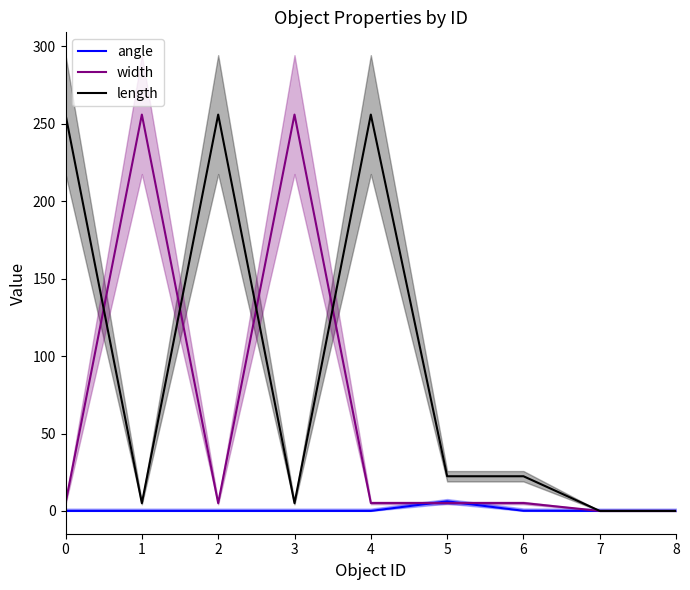

How many values in the length series are below 22?

4